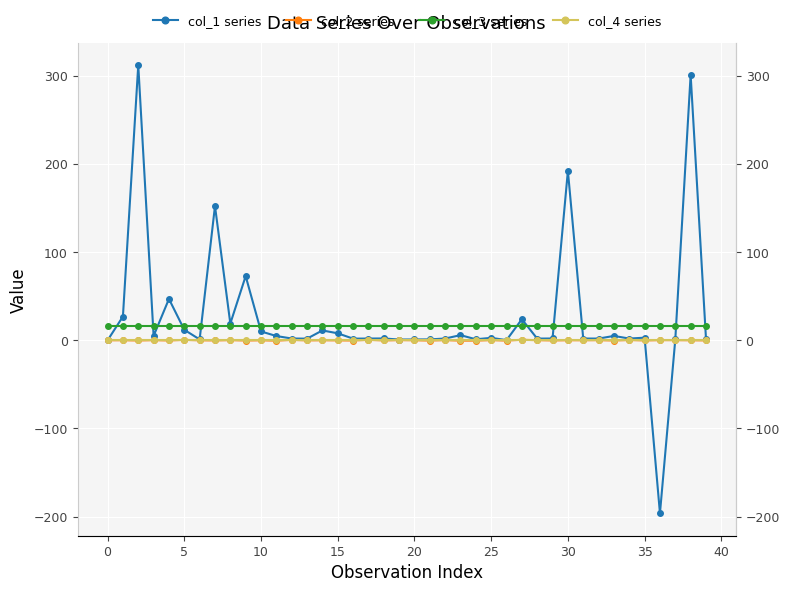

What is the sum of all col_3 series values?

640.0